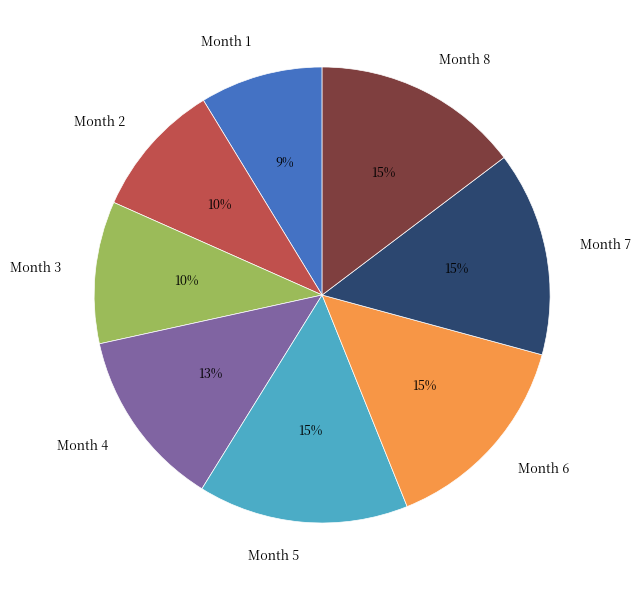

To the nearest percent, what is the difference between the largest and smallest slice percentages?

6%